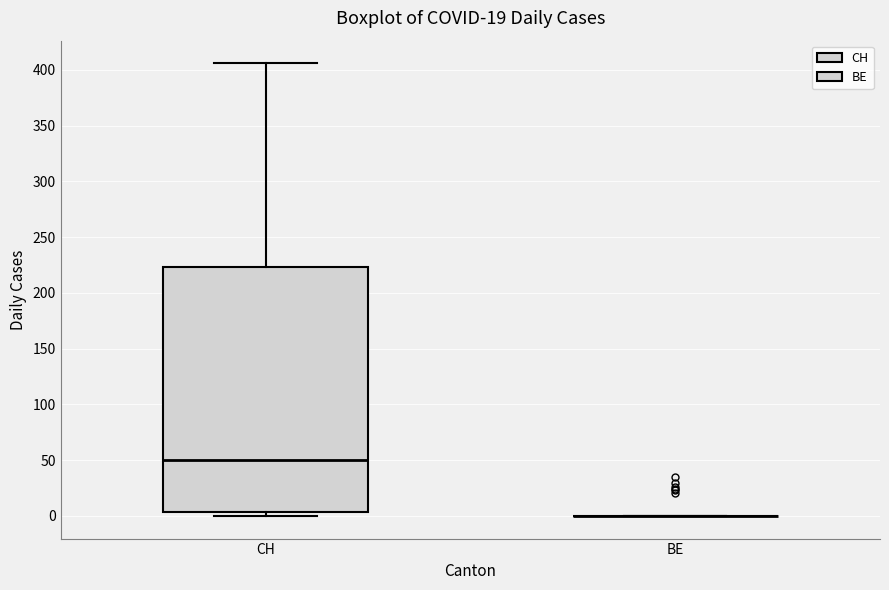

Reading left to right, transcribe this box plot: for each box, give where its median line is, the range the box spans, and where its two whiskers end, as read against the y-axis. The values are not printed on the chart, so give them approximately, as read against the axis.

CH: median 50, box 5 to 225, whiskers 0 to 405
BE: box collapsed to a line at 0, whiskers 0 to 0